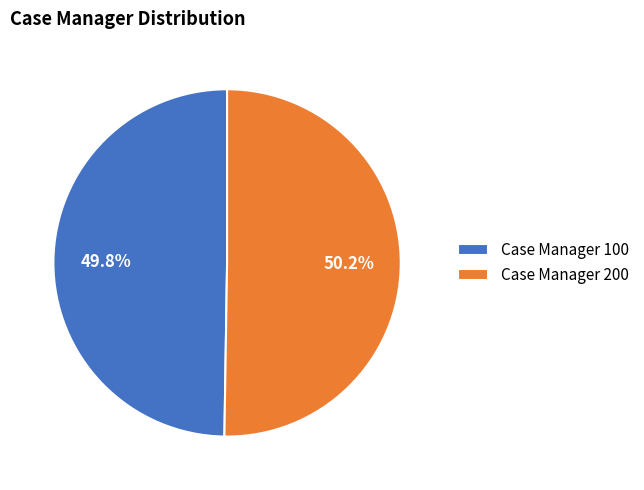

Approximately how many times larger is the value at Case Manager 200 compared to Case Manager 100?

1.0